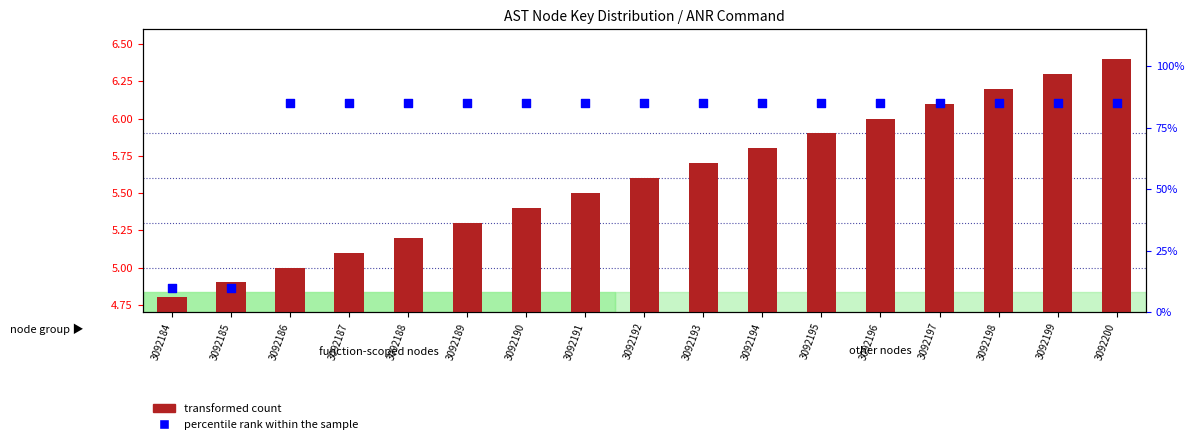

At how many categories does at least one series exceed 73?

15